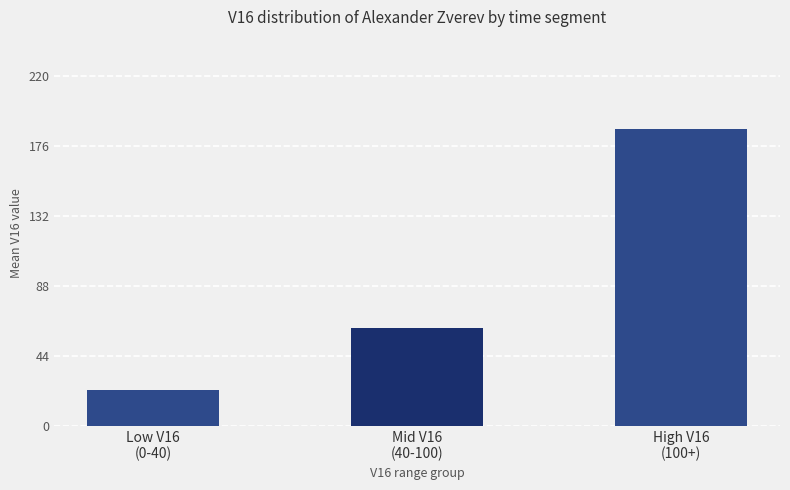

Reading left to right, list all the values displayed in this chart.

Low V16
(0-40)=22.4	Mid V16
(40-100)=61.7	High V16
(100+)=187.1